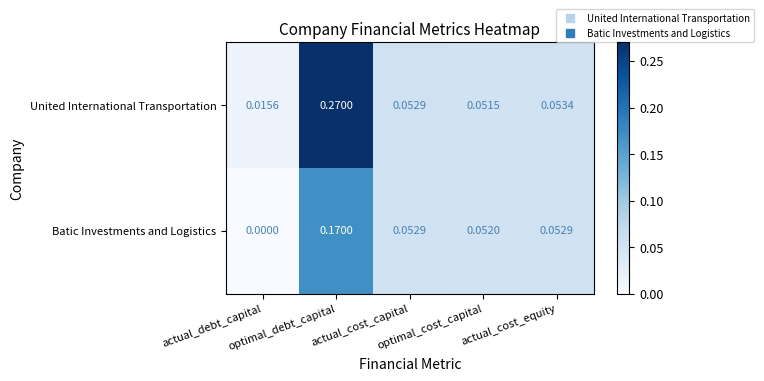

How many data points in Batic Investments and Logistics are above 0?

4